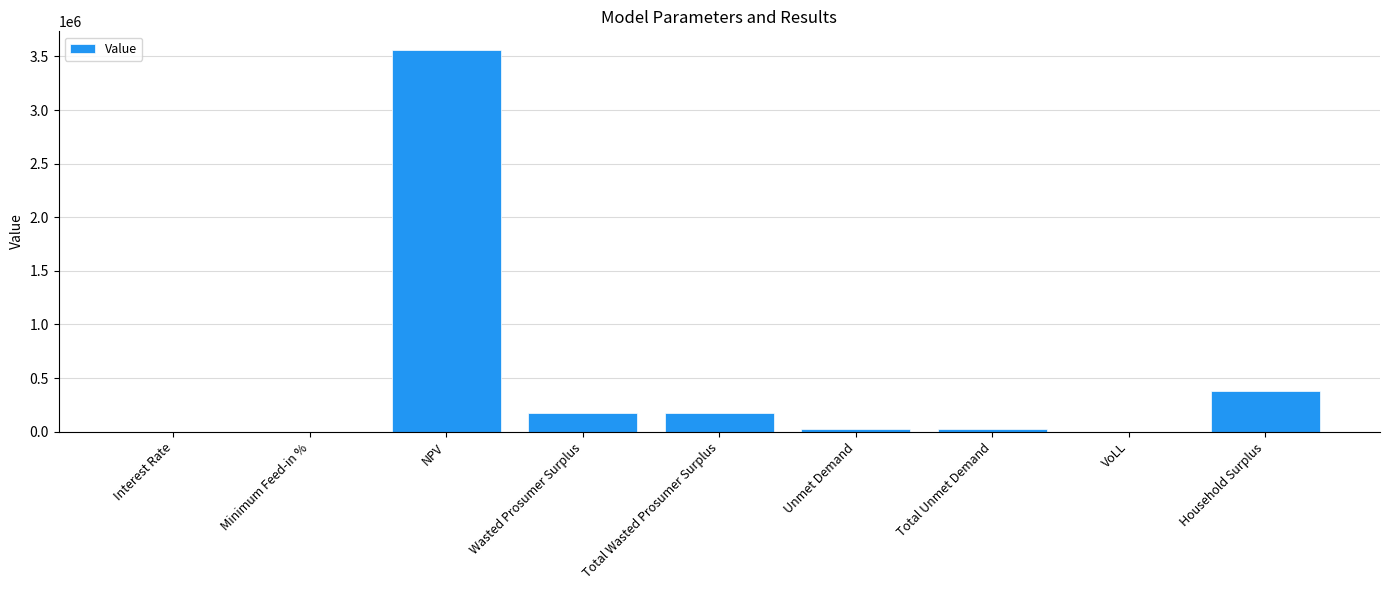

True or false: the data shows 378598.3 at Household Surplus.

True